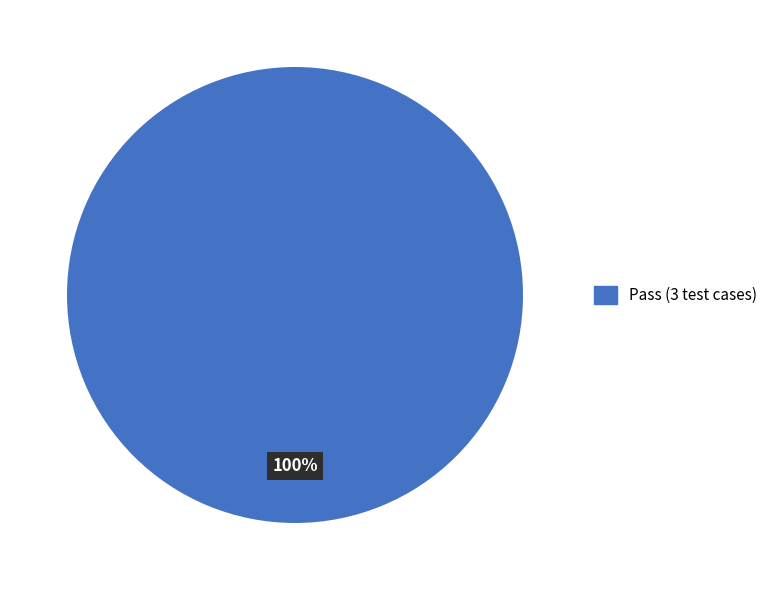

Is there a majority slice in this chart?

Yes